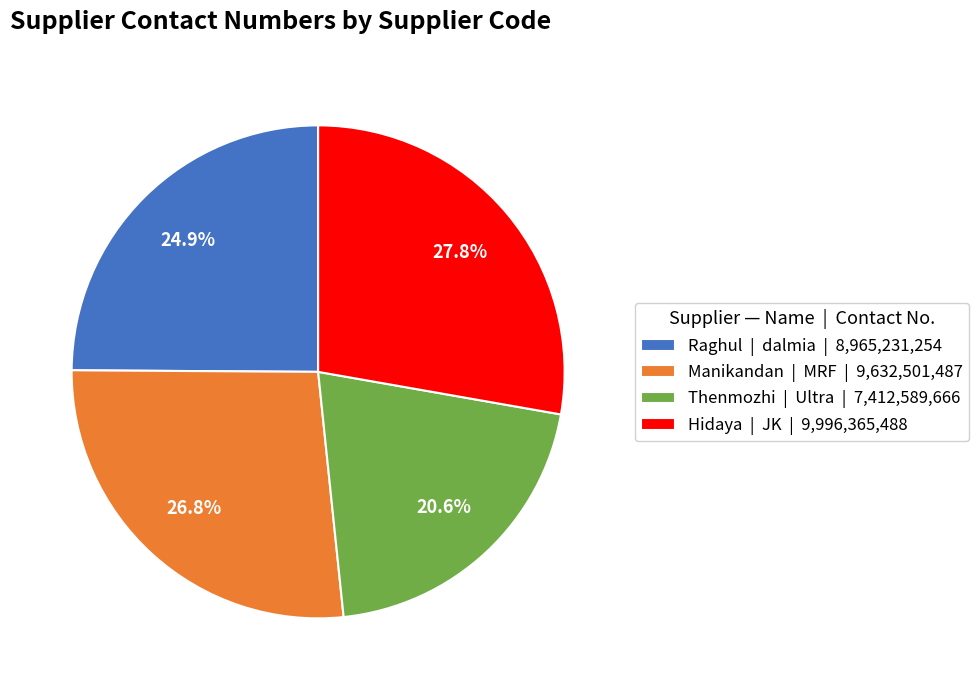

Which has a higher value, Raghul | dalmia | 8,965,231,254 or Hidaya | JK | 9,996,365,488?

Hidaya | JK | 9,996,365,488